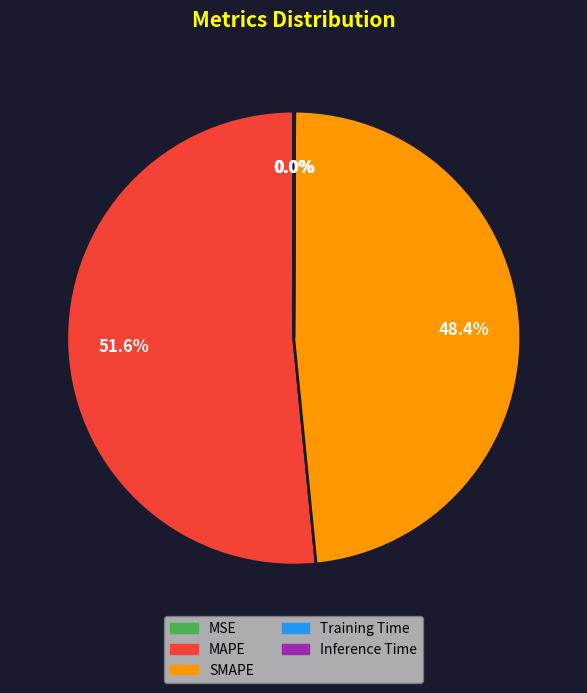

What percentage is NOT represented by SMAPE?

51.6%